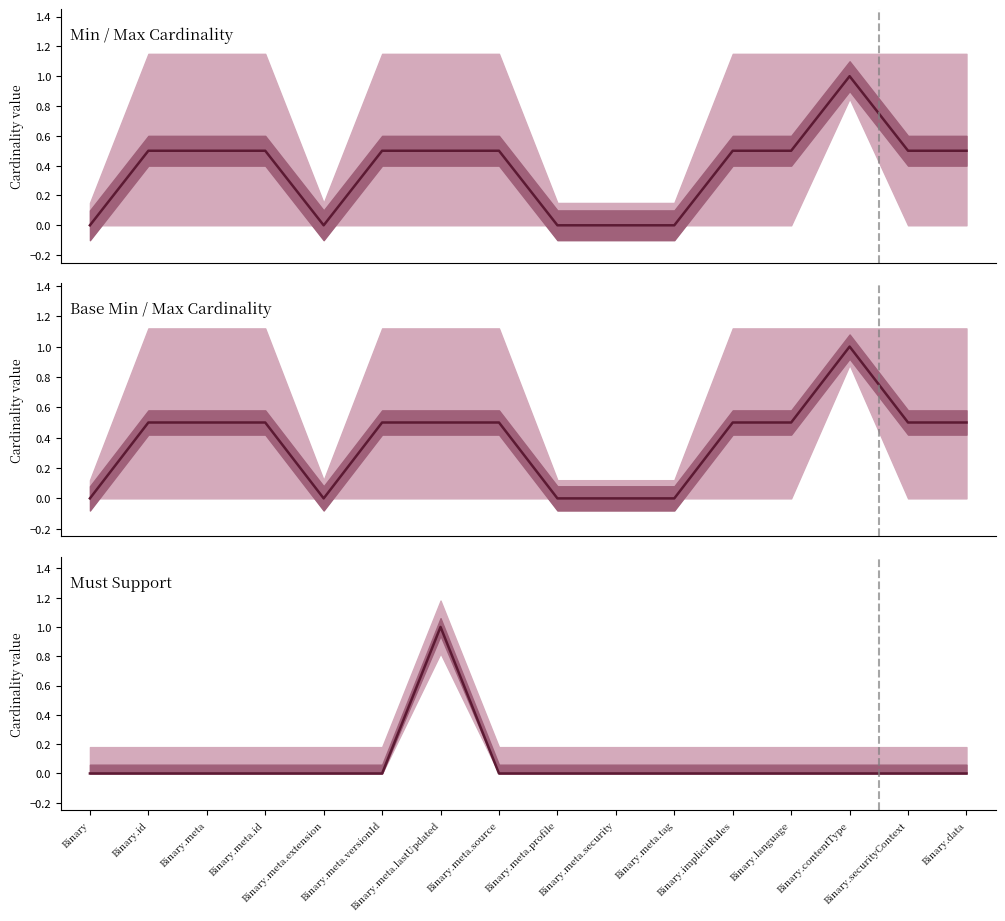

Reading right to left, what are all the values shown in this chart?

Binary.data=0	Binary.securityContext=0	Binary.contentType=0	Binary.language=0	Binary.implicitRules=0	Binary.meta.tag=0	Binary.meta.security=0	Binary.meta.profile=0	Binary.meta.source=0	Binary.meta.lastUpdated=1	Binary.meta.versionId=0	Binary.meta.extension=0	Binary.meta.id=0	Binary.meta=0	Binary.id=0	Binary=0